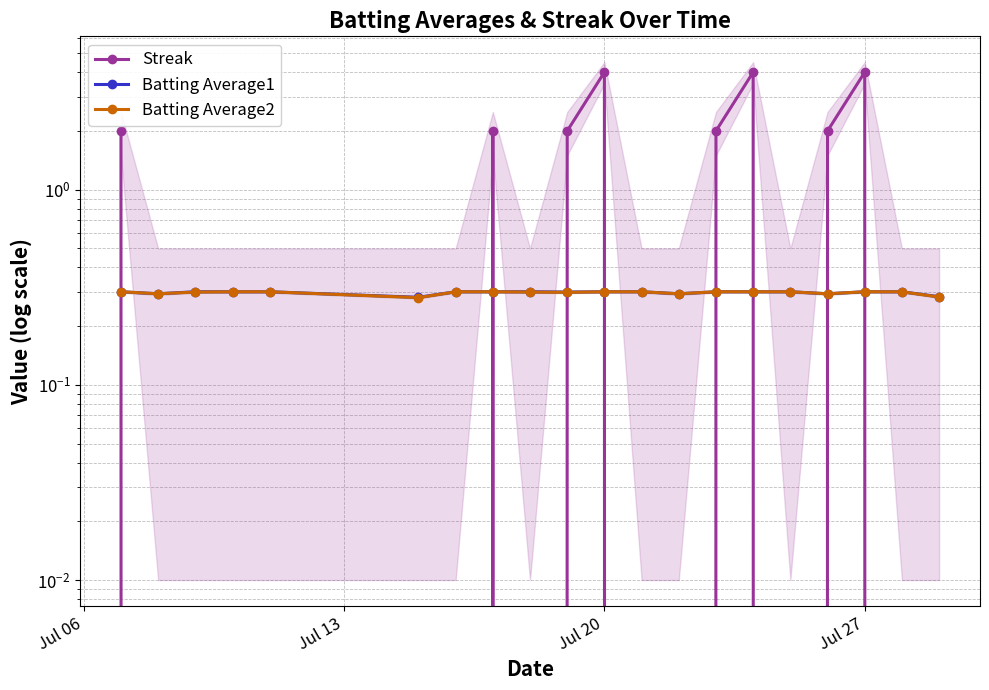

What are all the series names shown in the legend?

Streak, Batting Average1, Batting Average2